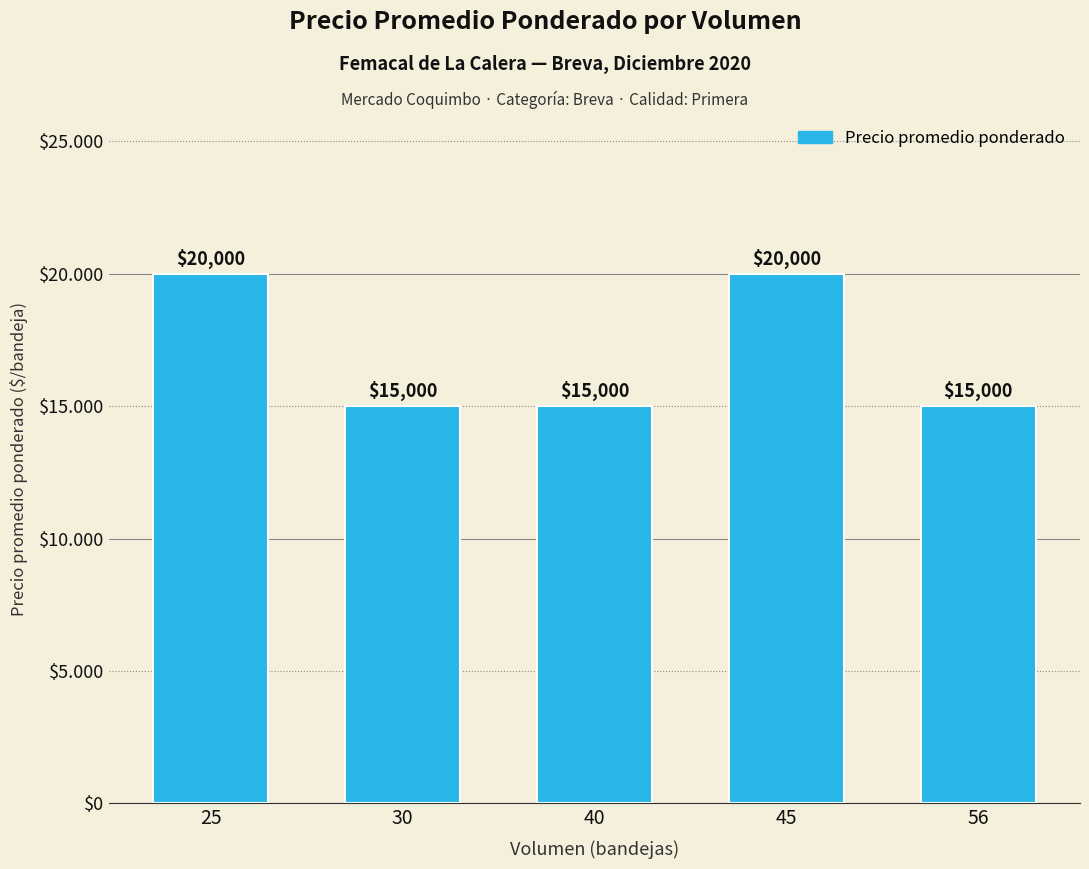

Are the bars horizontal?

No